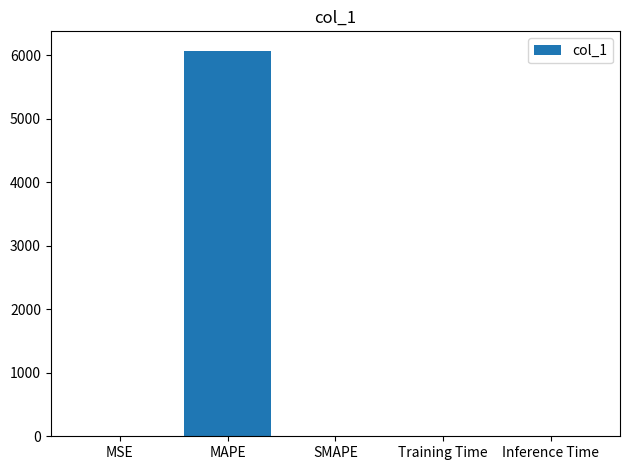

What is the sum of all values?

6075.1